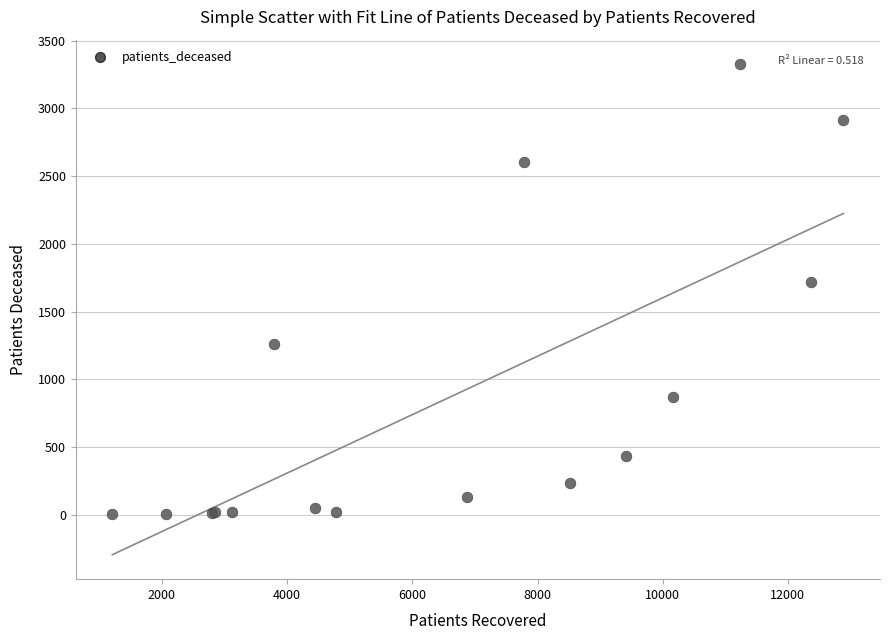

What Y value in the scatter plot is closest to 1664?

1721